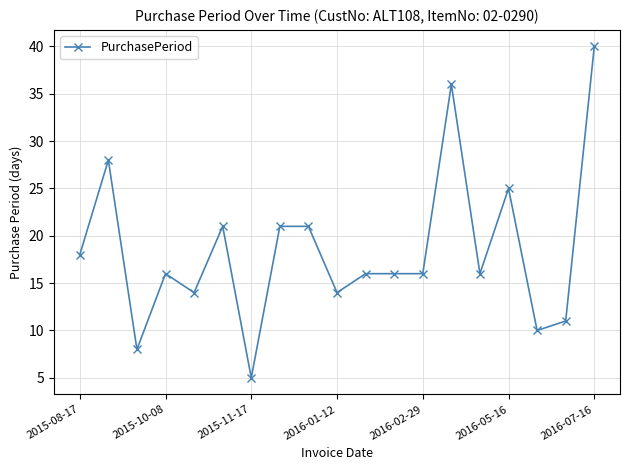

What is the average value?

19